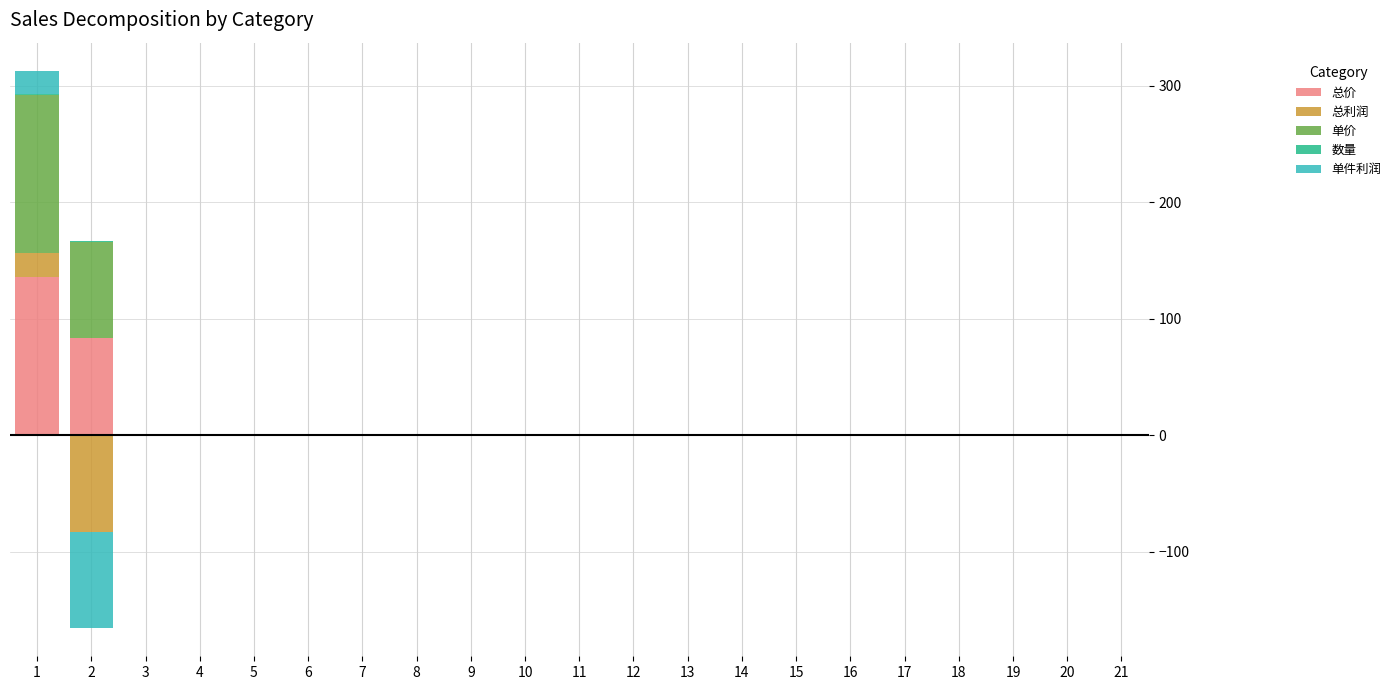

The value of 总利润 at 6 is 0. True or false?

True